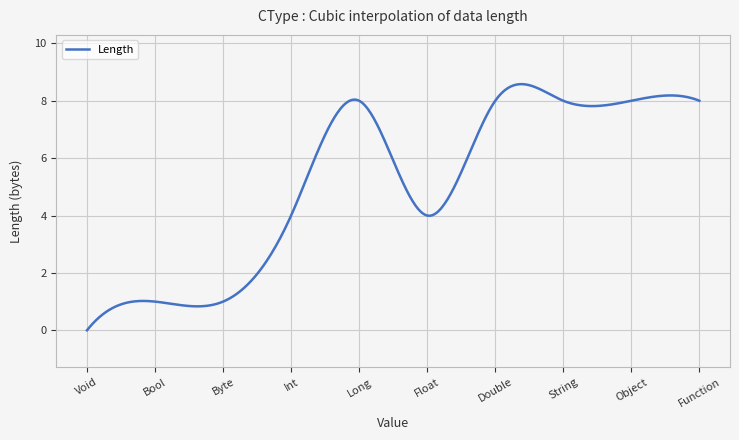

What is the difference between the maximum and minimum values?

8.6